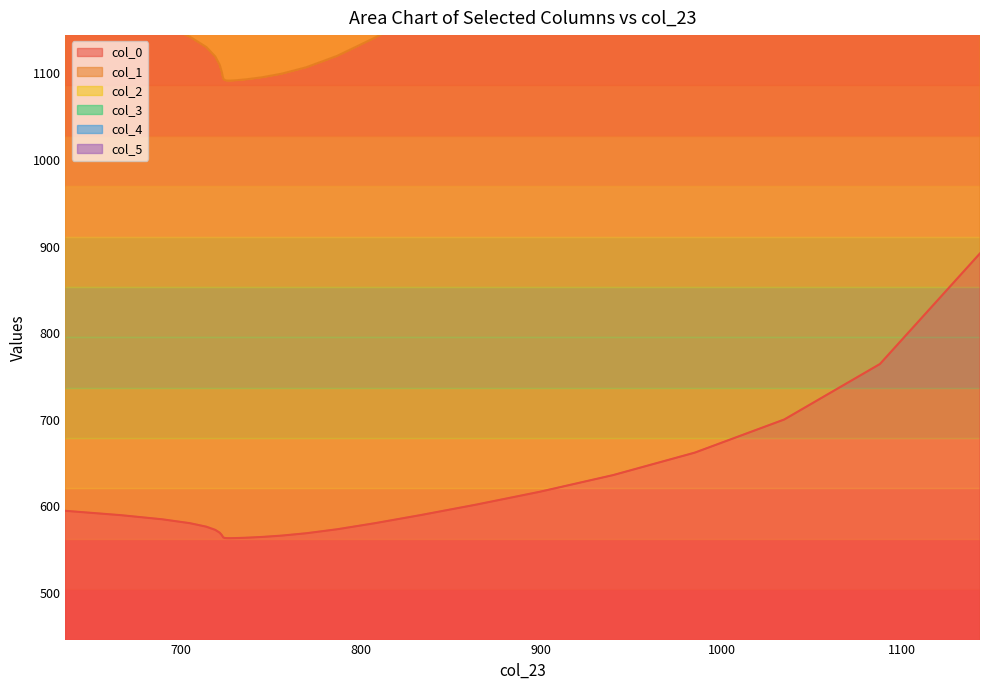

At 899.198, list the series in order from largest to smallest.

col_3, col_2, col_4, col_1, col_5, col_0